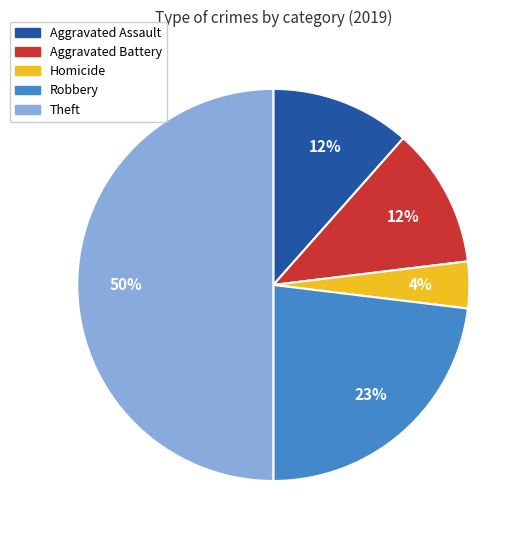

To the nearest percent, what is the difference between the Aggravated Assault and Theft slice percentages?

38%